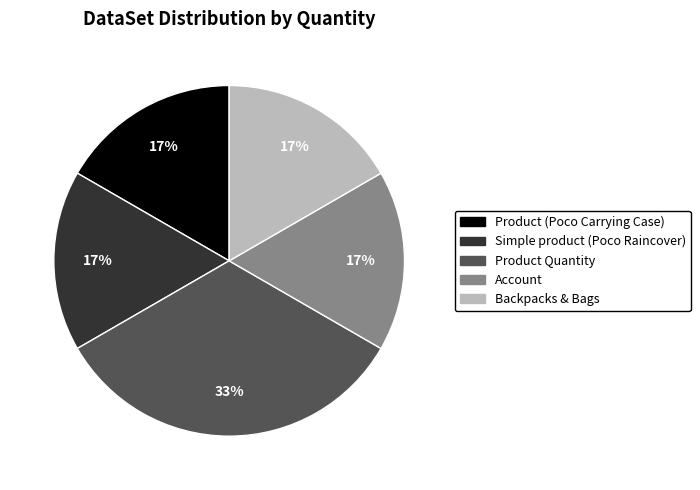

Which slice is the largest?

Product Quantity